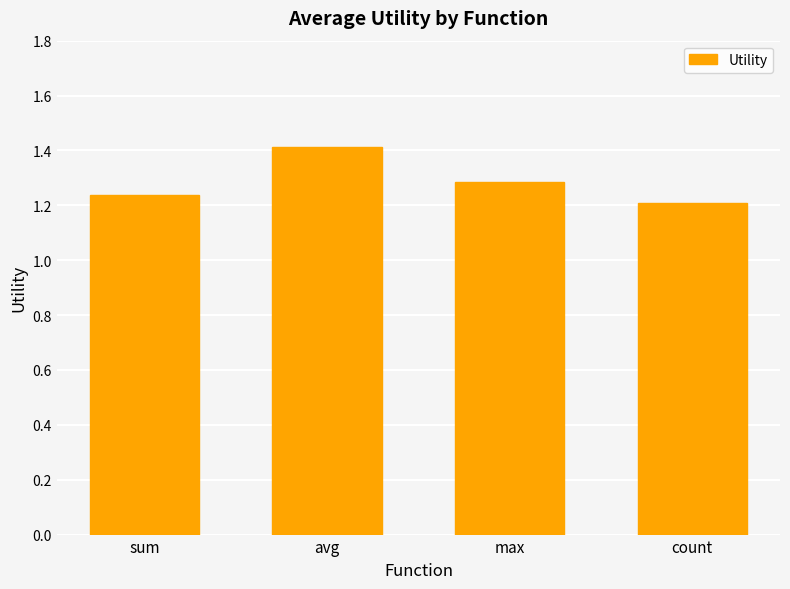

What is the approximate value at max?

1.3